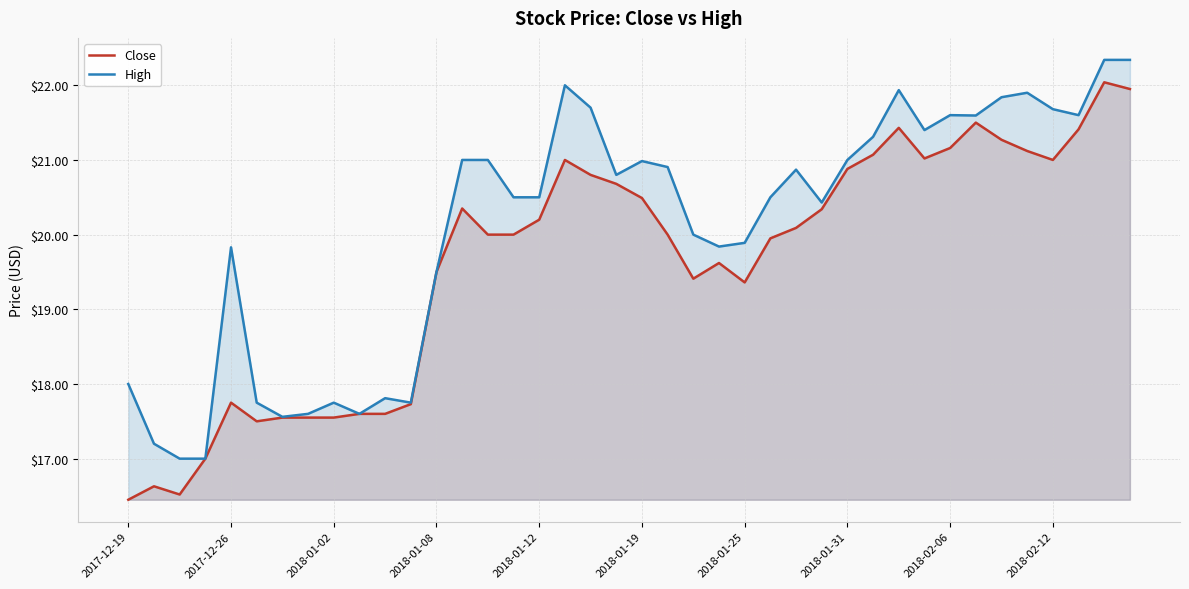

Rank the series at 2018-01-12 from lowest to highest value.

Close, High